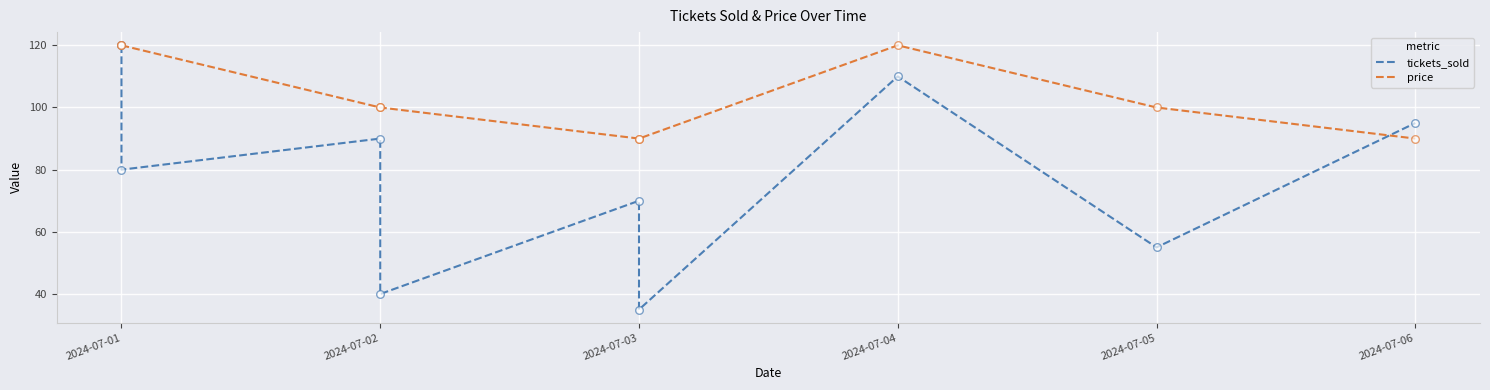

Which series reaches the maximum Y coordinate?

tickets_sold